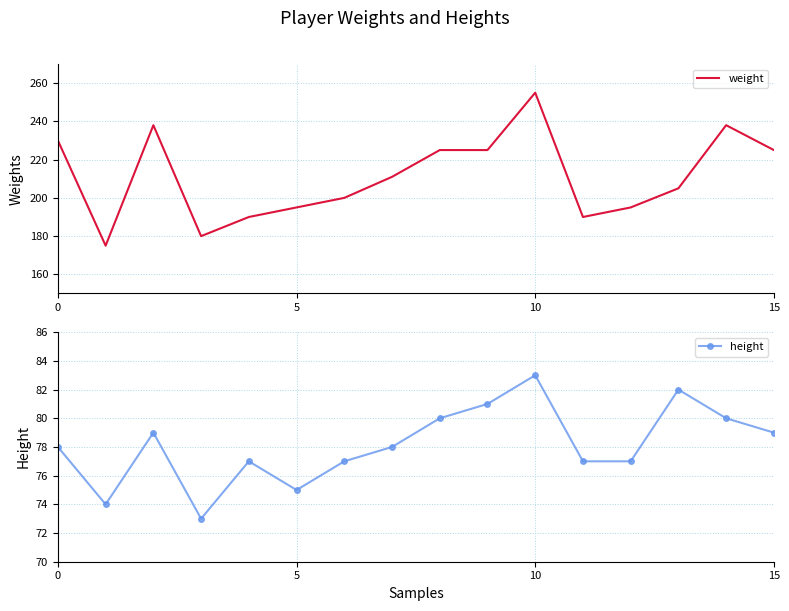

True or false: height has a value of 79 at 15.

True